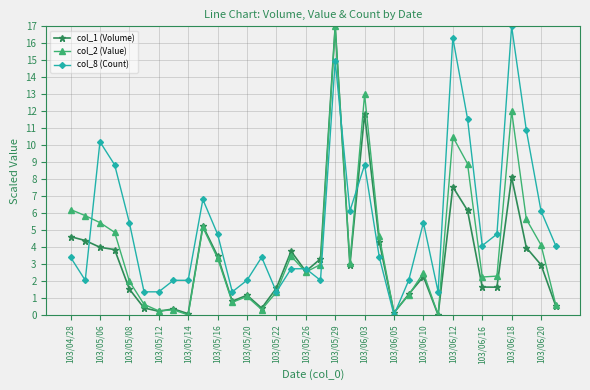

What is the value of the col_8 (Count) point at the 27th from the left?

16.3